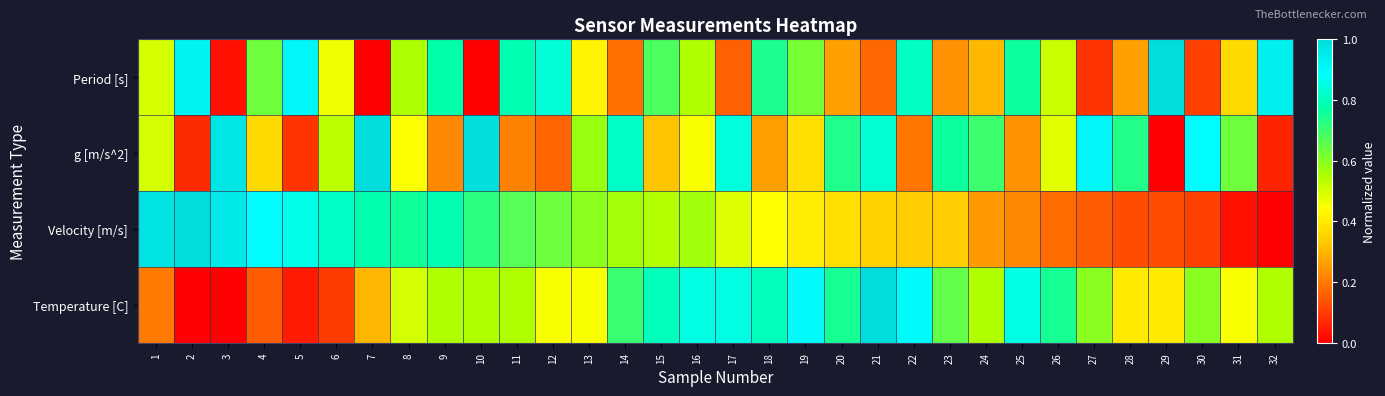

What is the total value across all series at 9?

2.3